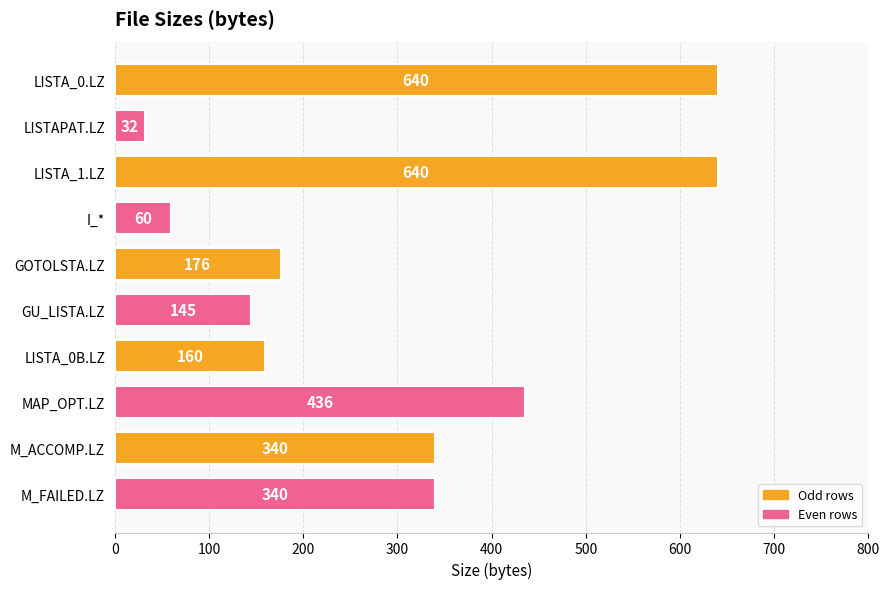

What position from the bottom is GU_LISTA.LZ?

5